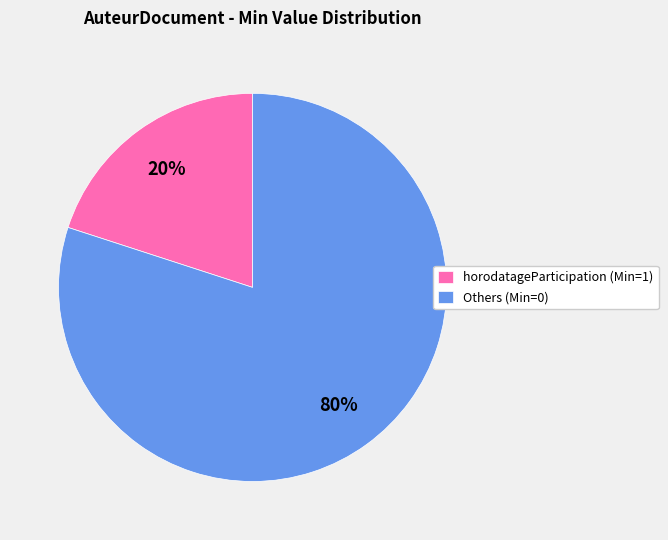

To the nearest percent, what is the average slice percentage?

50%